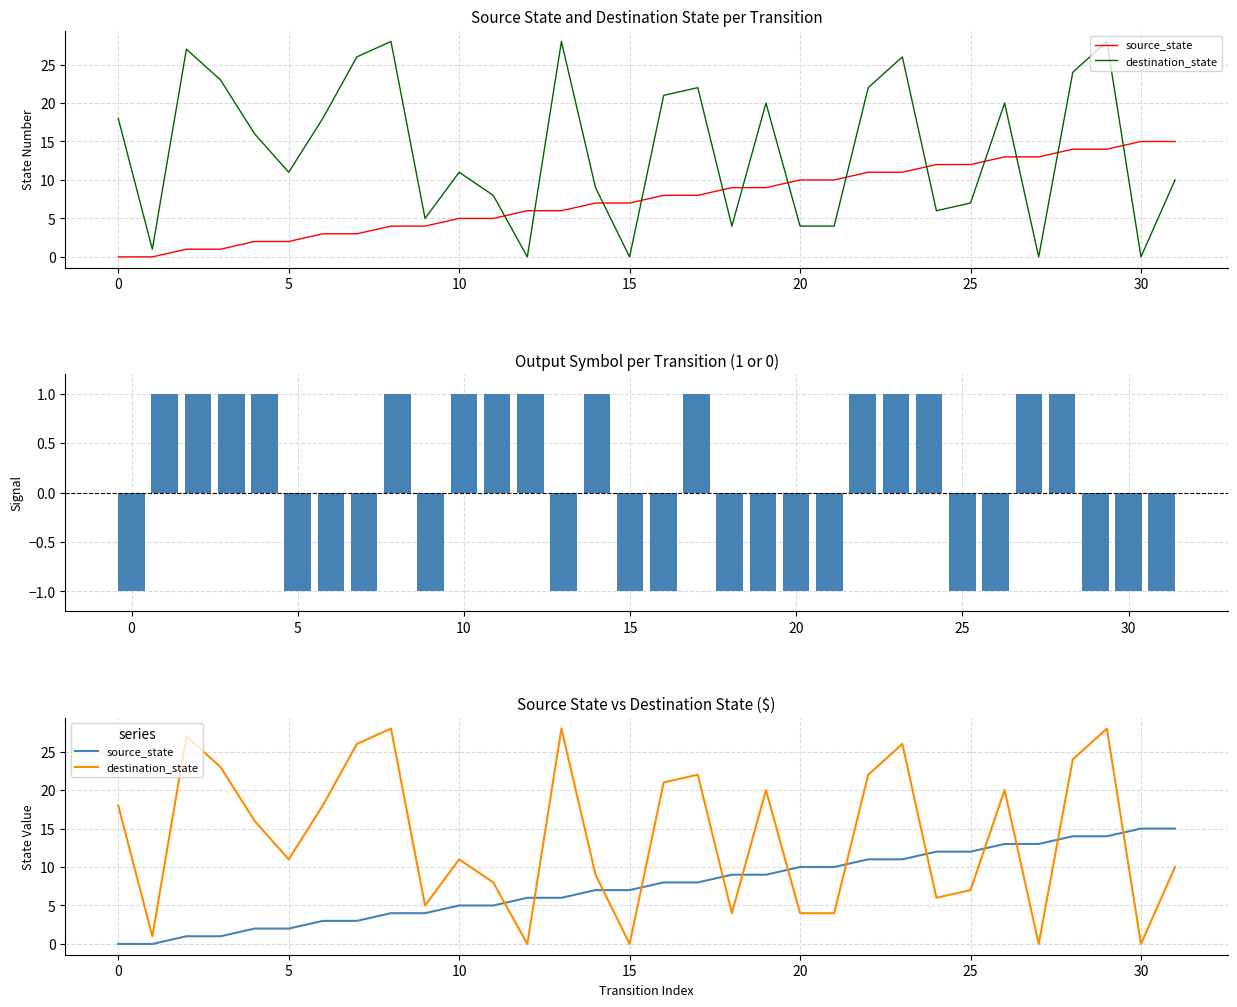

At 0, list the series in order from smallest to largest.

output_symbol, source_state, destination_state